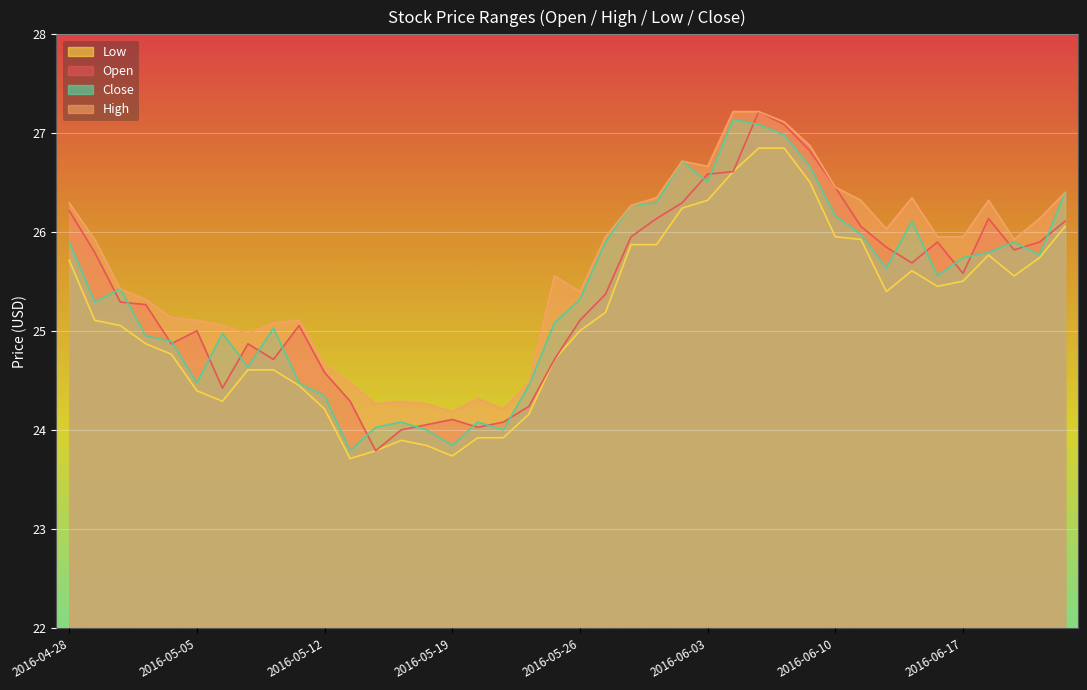

What is the label of the 2nd point from the left?

2016-04-29